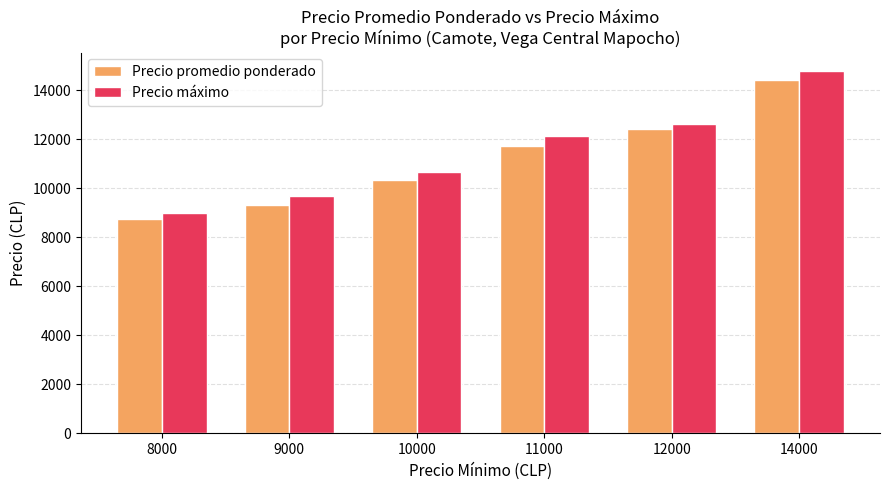

Rank the categories by Precio máximo value from highest to lowest.

14000, 12000, 11000, 10000, 9000, 8000